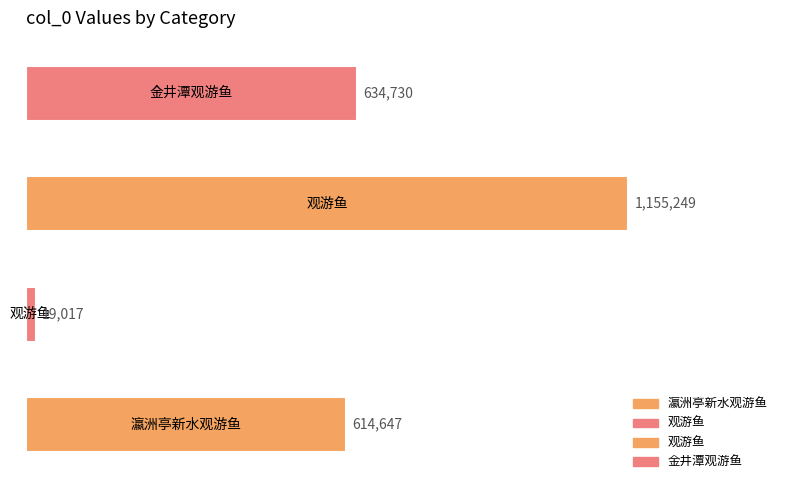

The value at 观游鱼 is 1155249. True or false?

True